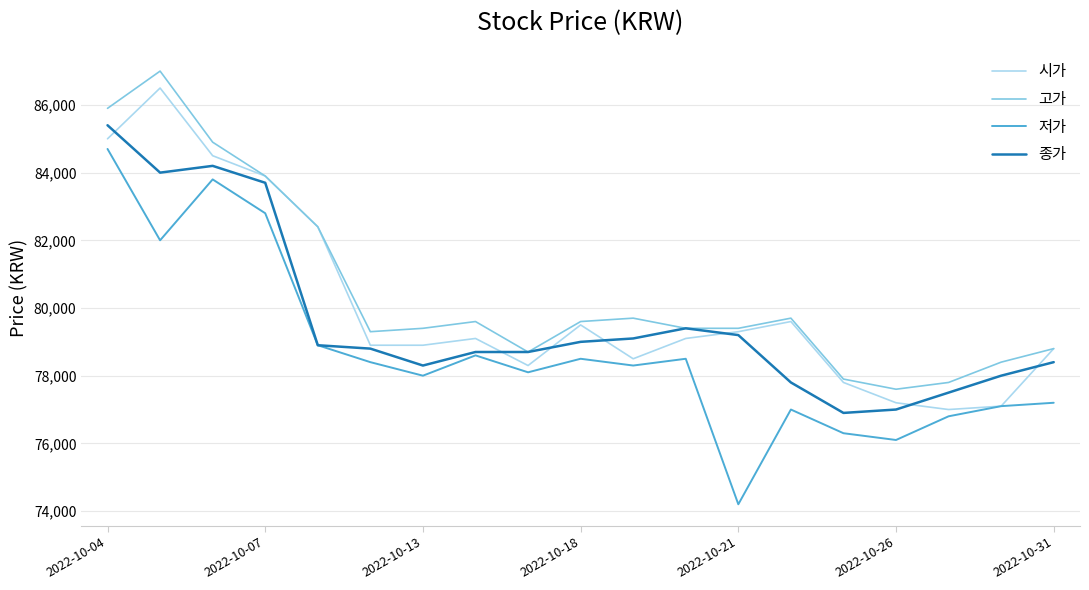

What is the minimum value shown in the chart?

74200